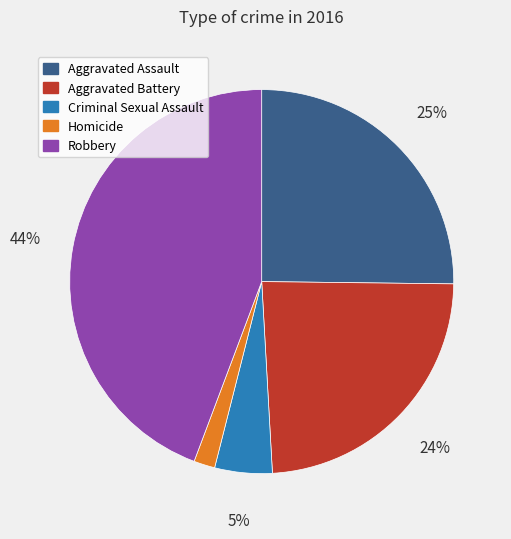

True or false: Homicide accounts for 12% of the total.

False